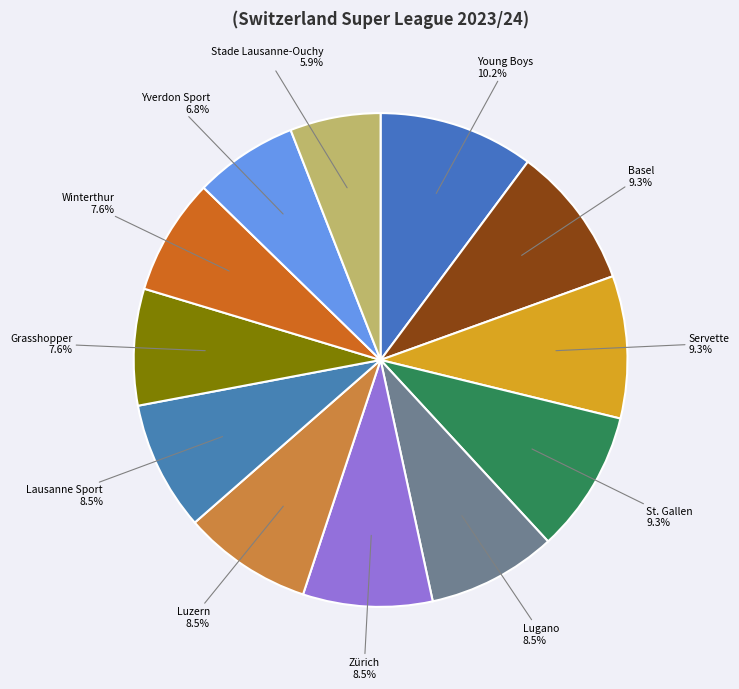

How many slices are in this pie chart?

12